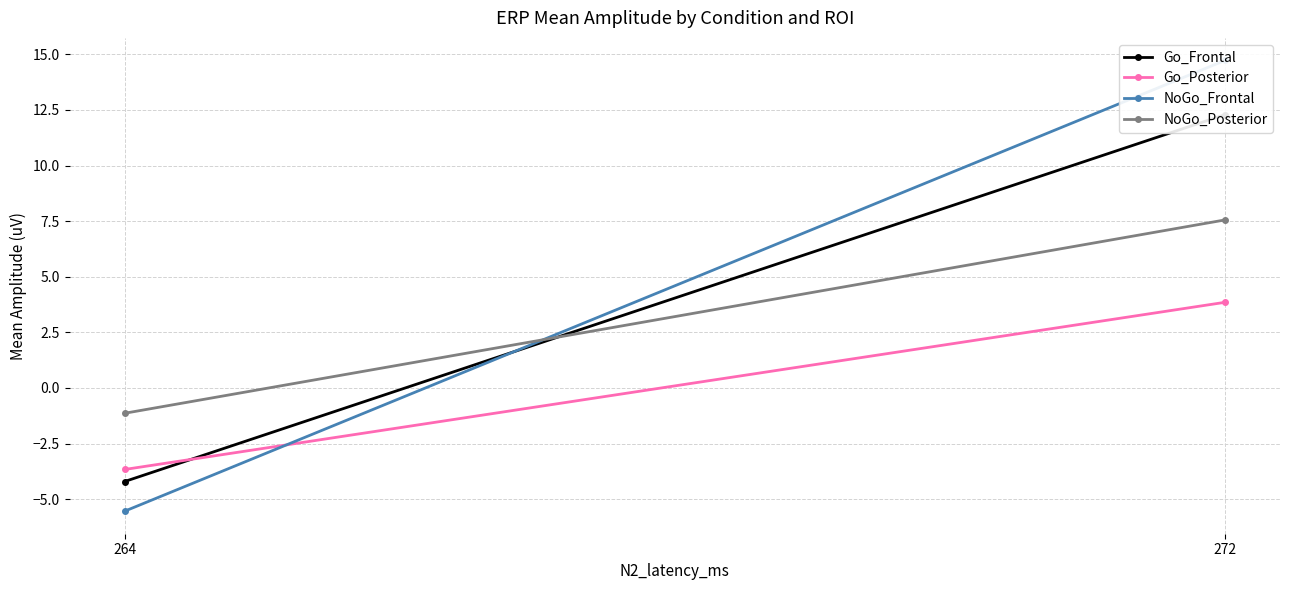

Reading left to right, list all the values displayed in this chart.

Go_Frontal: 264=-4.2	272=12.3
Go_Posterior: 264=-3.7	272=3.9
NoGo_Frontal: 264=-5.5	272=14.7
NoGo_Posterior: 264=-1.1	272=7.6